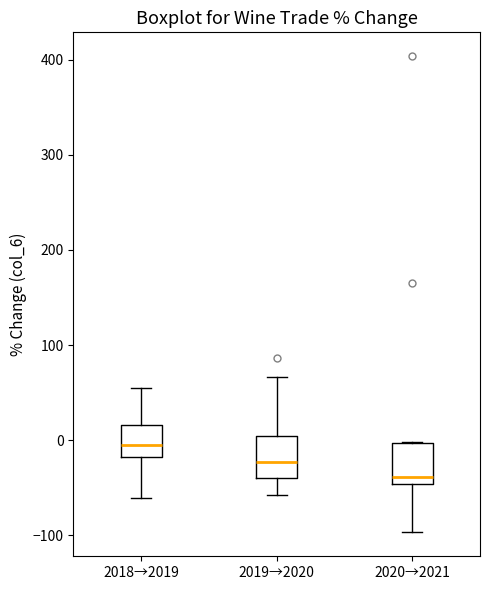

Reading left to right, transcribe this box plot: for each box, give where its median line is, the range the box spans, and where its two whiskers end, as read against the y-axis. The values are not printed on the chart, so give them approximately, as read against the axis.

2018→2019: median -10, box -20 to 20, whiskers -60 to 60
2019→2020: median -20, box -40 to 0, whiskers -60 to 70
2020→2021: median -40, box -50 to 0, whiskers -100 to 0